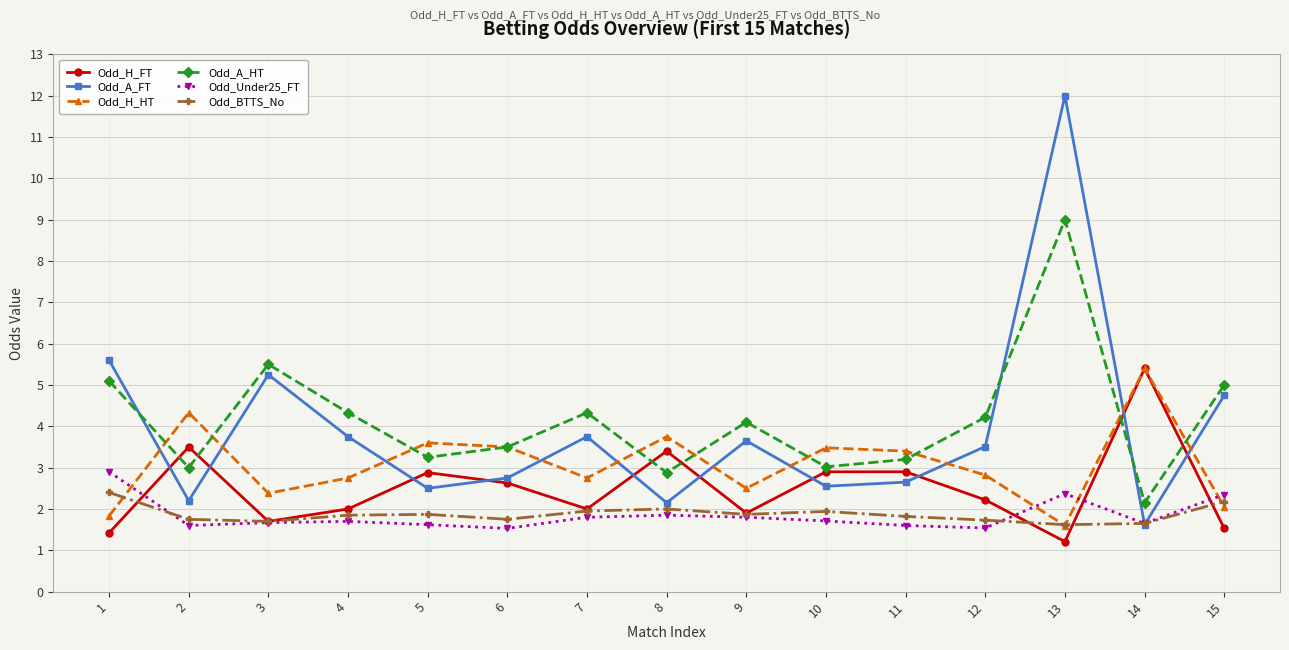

Which series has the largest range (max minus min)?

Odd_A_FT